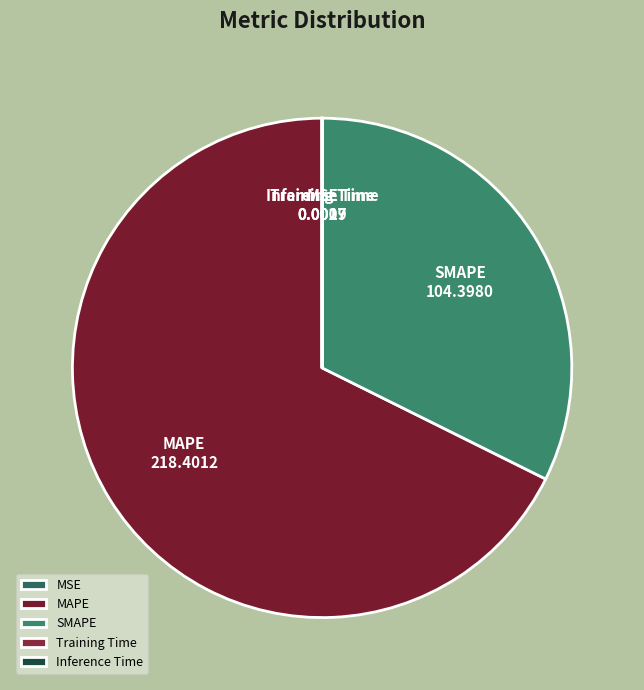

What is the largest slice in the pie chart?

MAPE